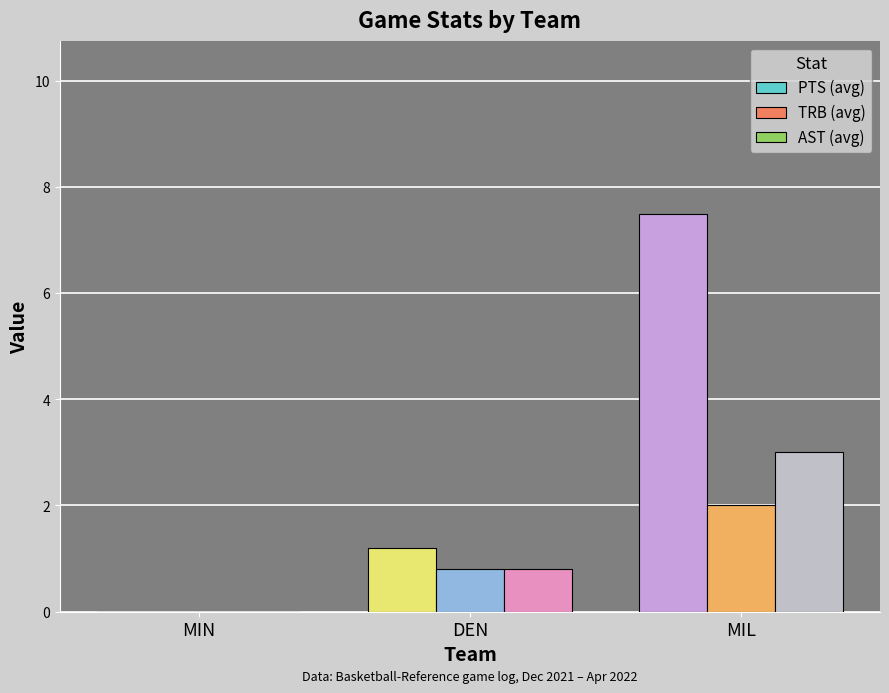

Which series has the largest total across all categories?

PTS (avg)